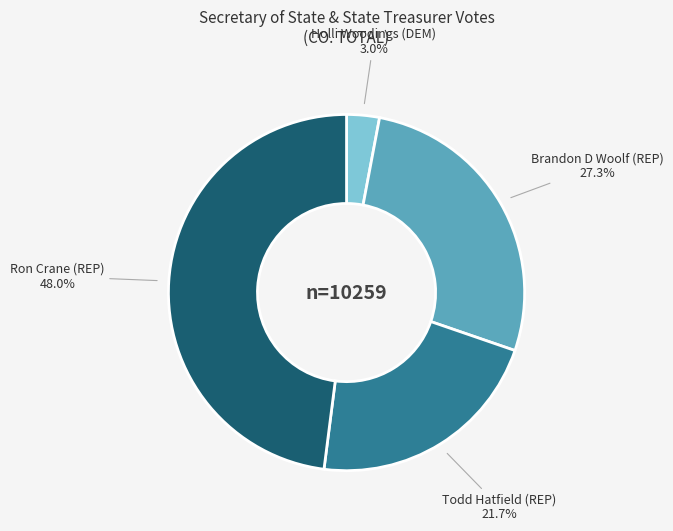

Is there any slice that represents more than half of the pie?

No